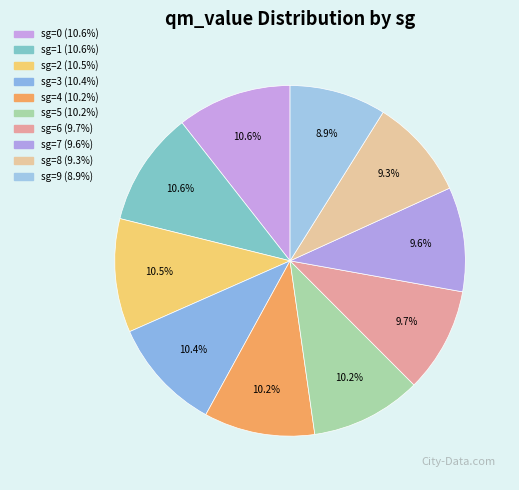

What percentage is the sg=7 slice, to the nearest percent?

10%